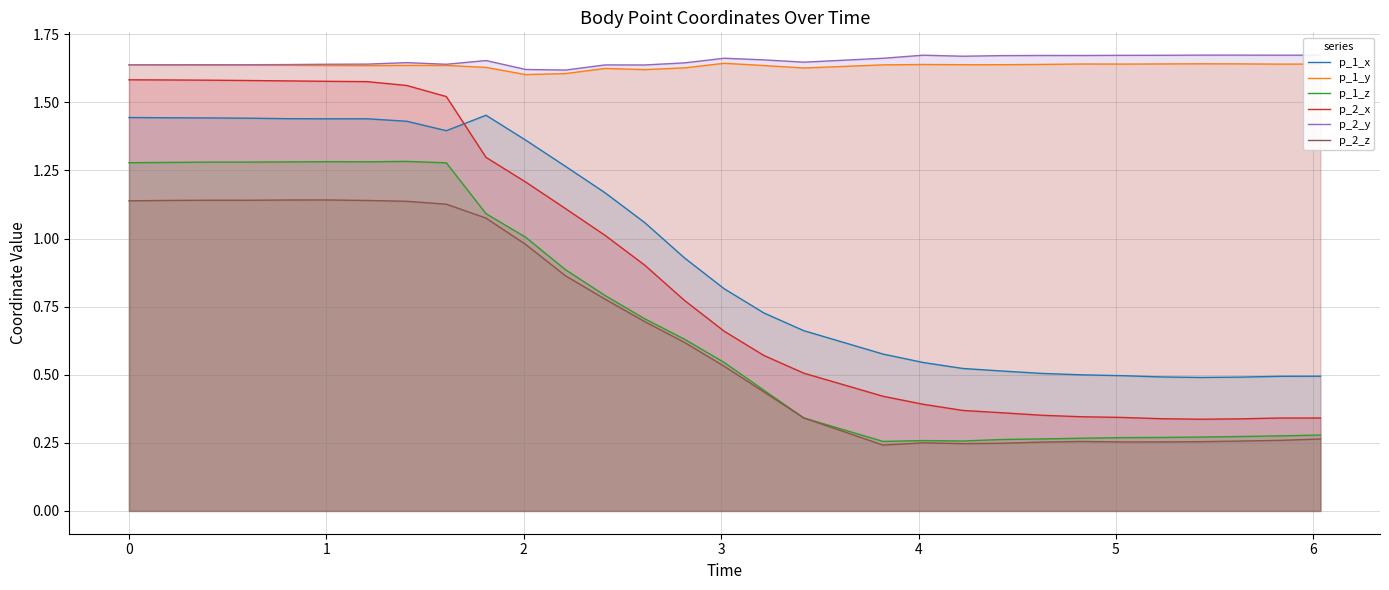

Which series has the largest range (max minus min)?

p_2_x